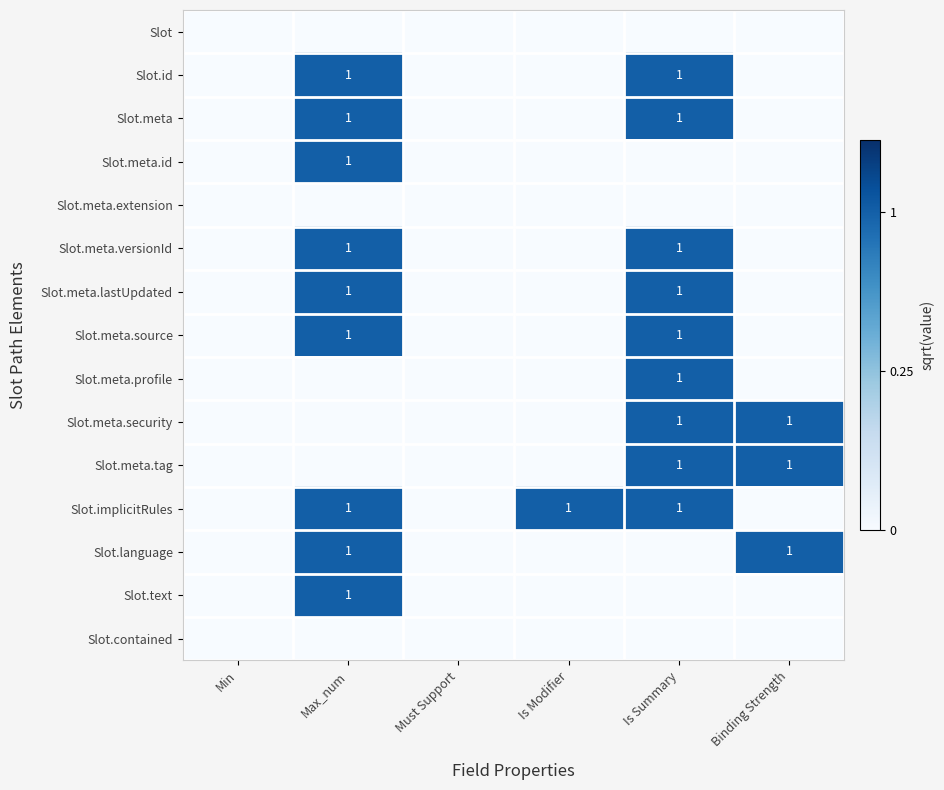

At which category is the sum across all series the highest?

Max_num